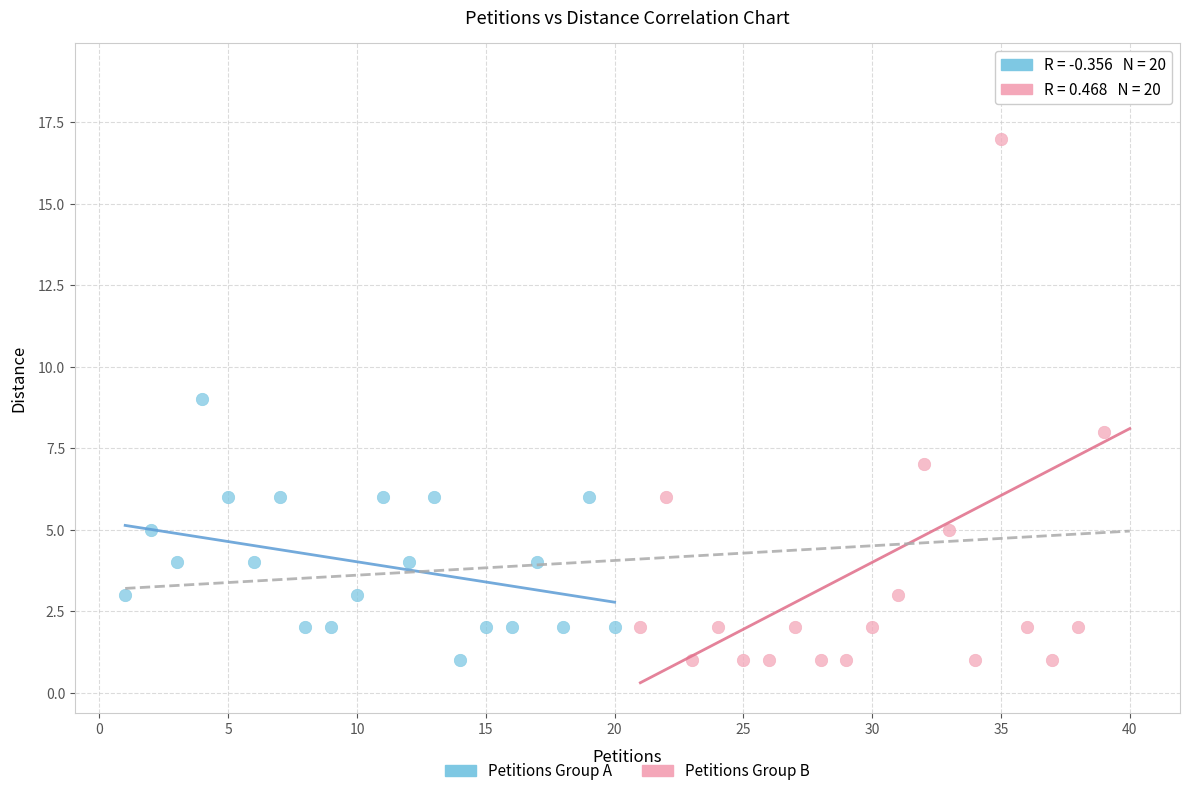

Which series reaches the maximum Y coordinate?

Petitions Group B